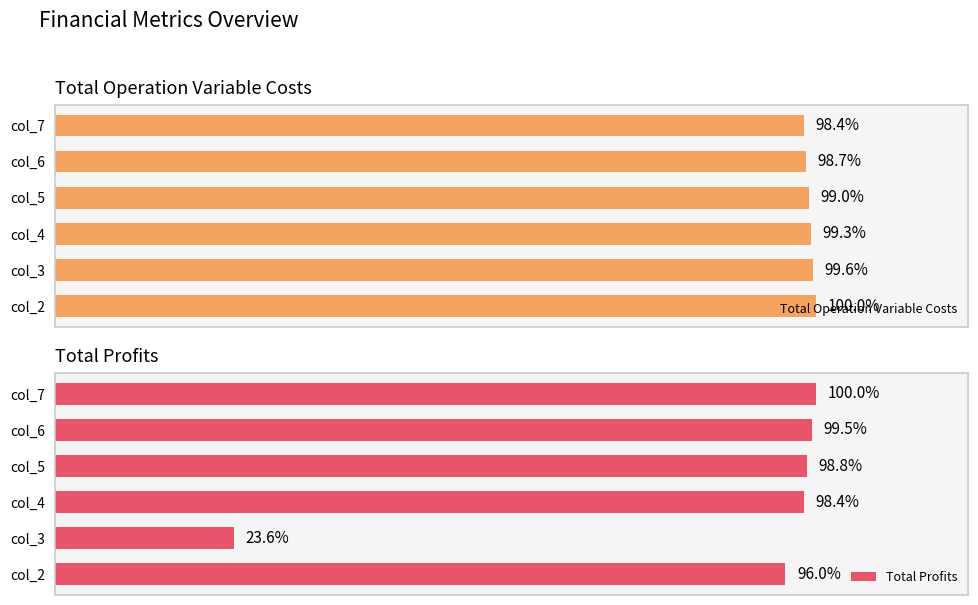

Rank the categories by Total Profits value from lowest to highest.

col_3, col_2, col_4, col_5, col_6, col_7